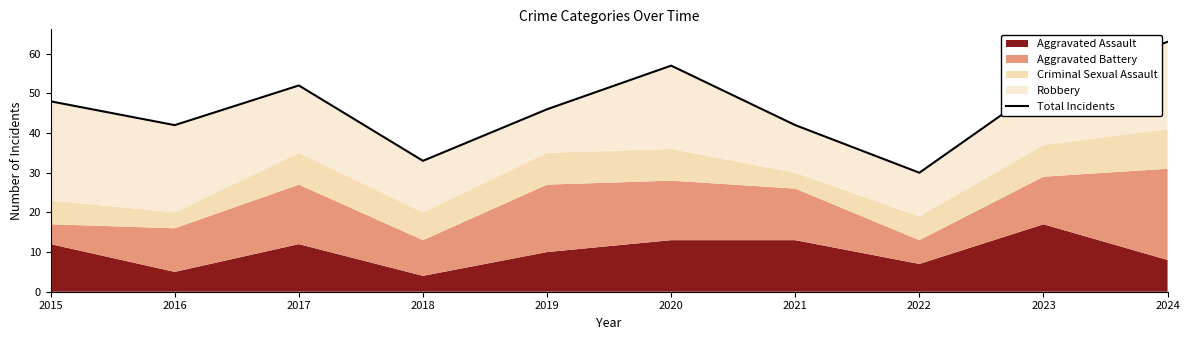

How many lines are shown in the chart?

1